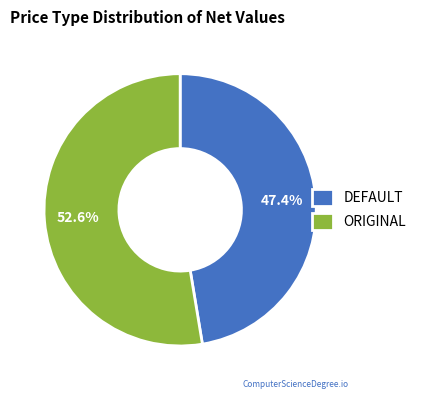

How many slices are in this pie chart?

2